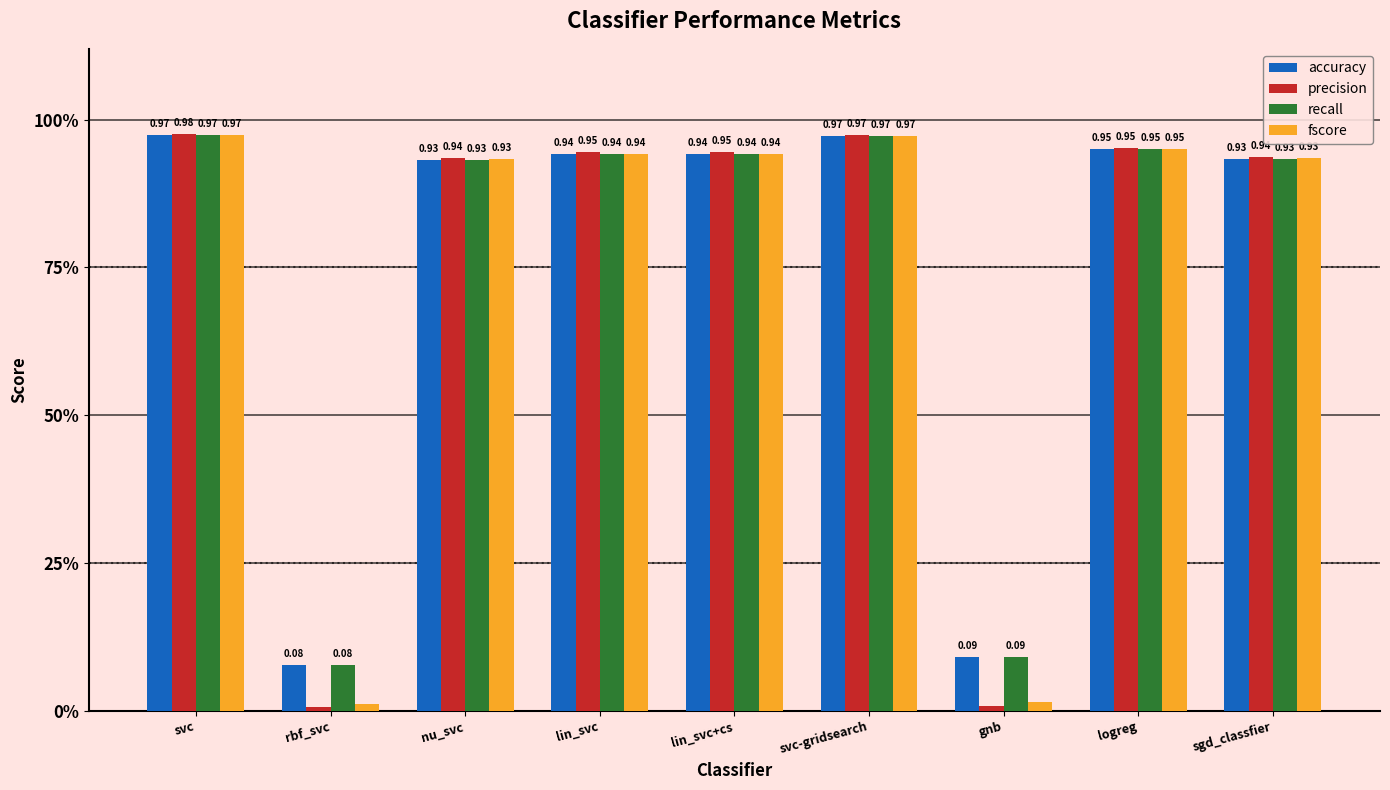

What is the label of the 4th bar from the right?

svc-gridsearch